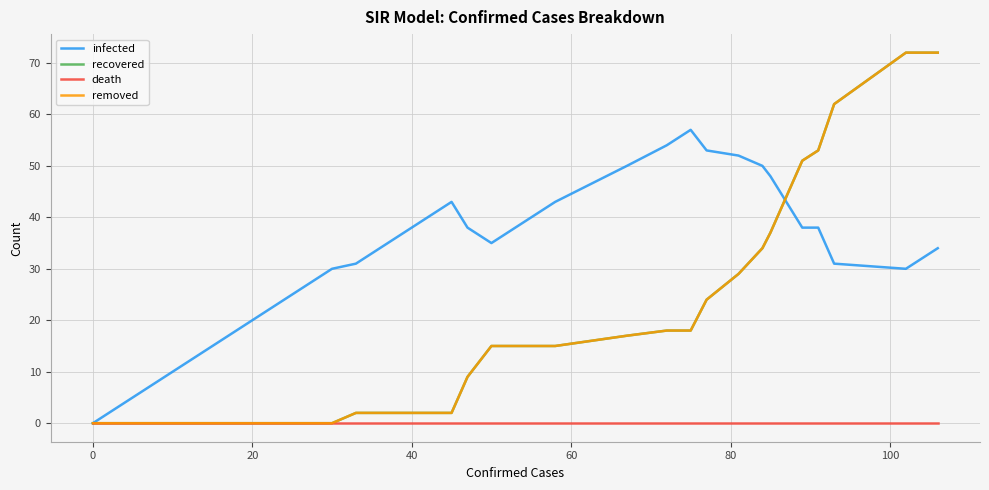

Is the value of removed at −20 greater than the value of infected at 11?

No